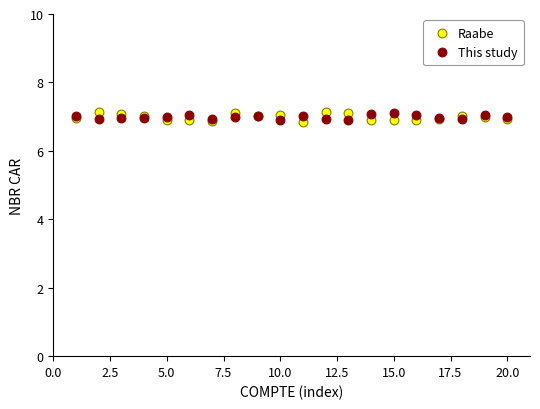

Which series has the widest spread of Y values?

Raabe